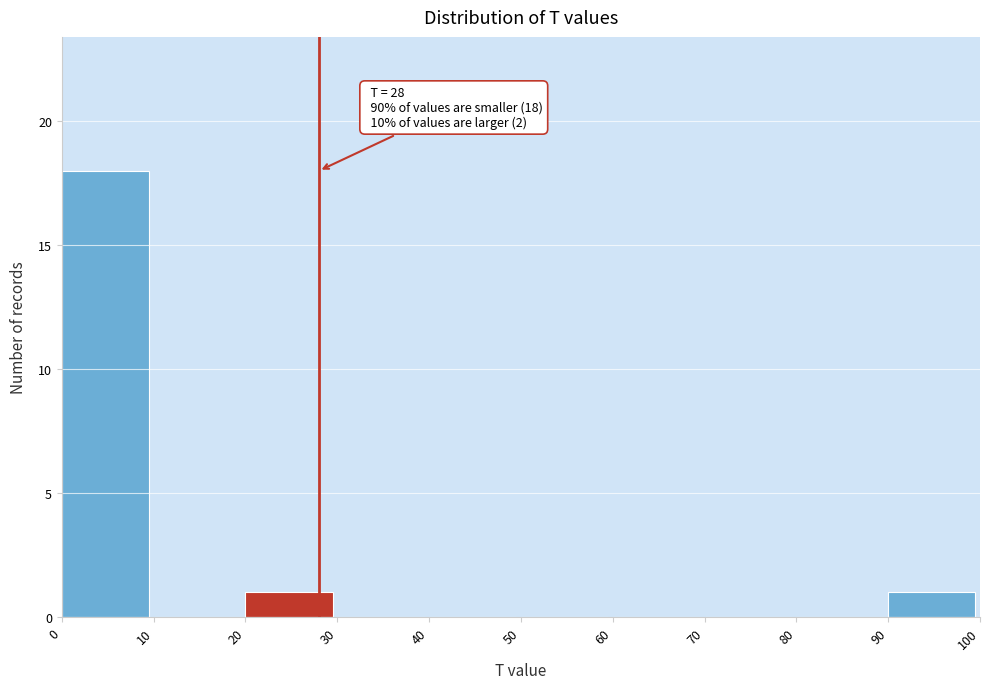

Which range on the x-axis has the tallest bar?

0 to 10